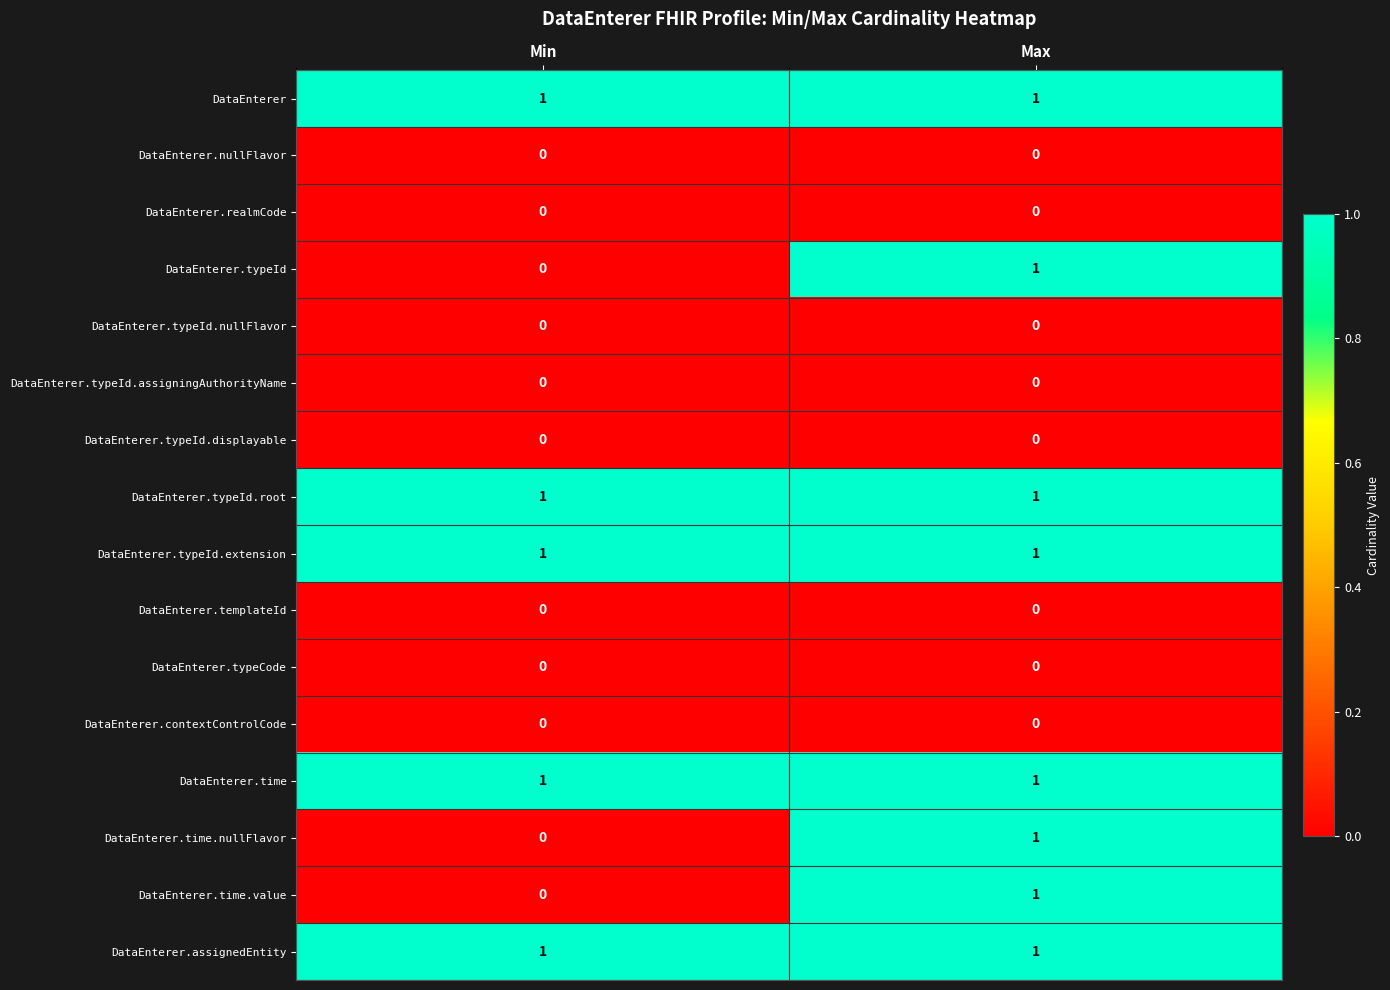

At which label does DataEnterer.typeId reach its minimum?

Min